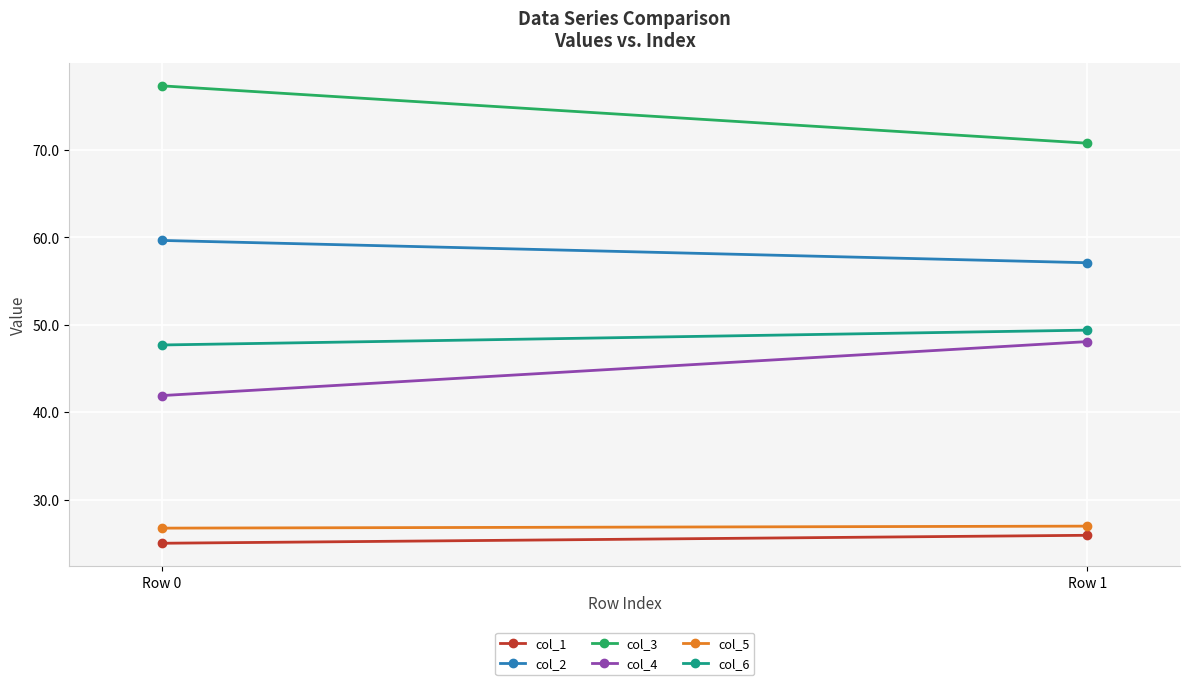

The value of col_6 at Row 0 is 47.7. True or false?

True